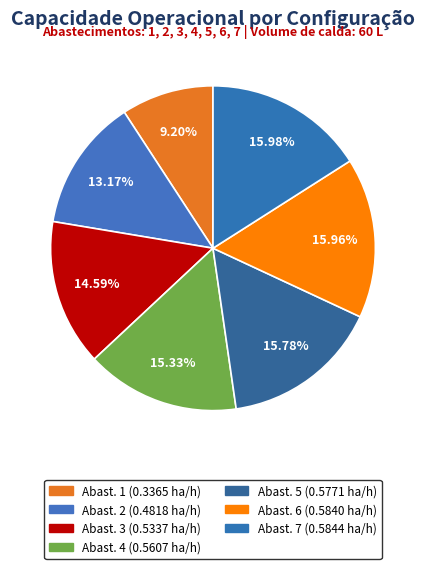

To the nearest percent, what is the average slice percentage?

14%